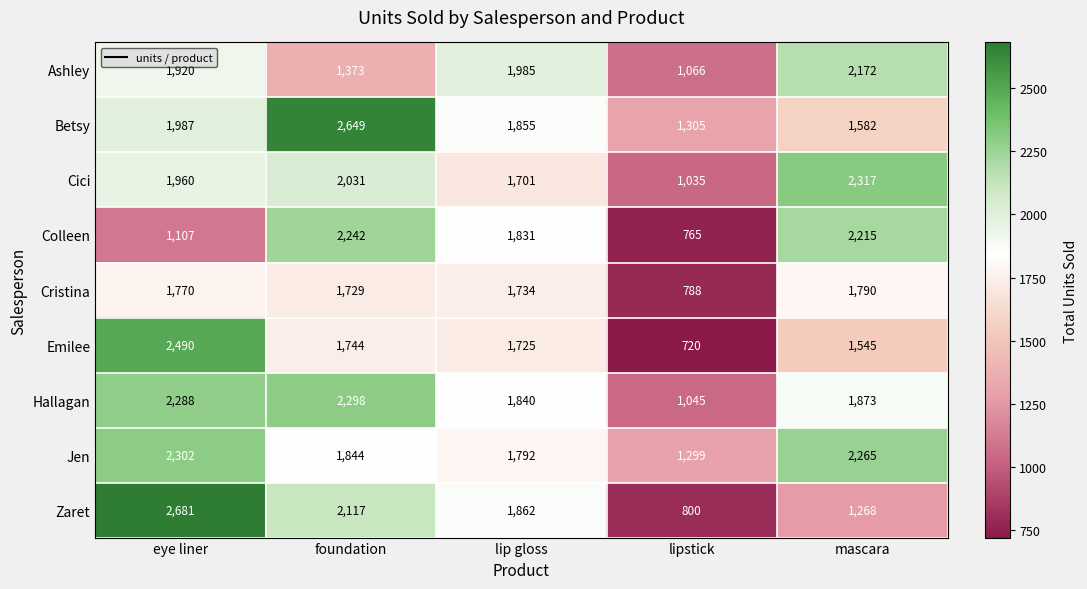

At which label does Emilee reach its minimum?

lipstick